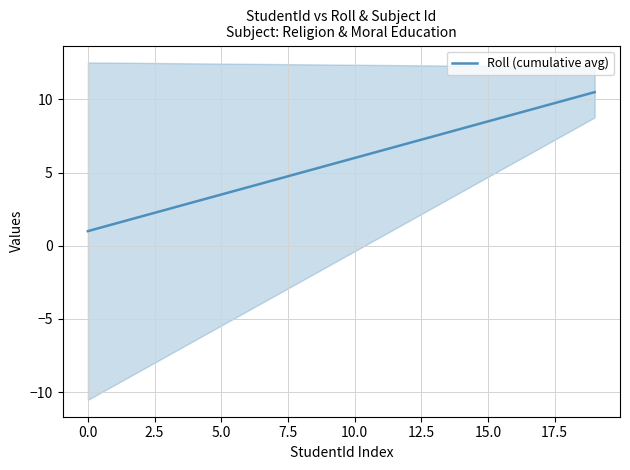

How many lines are shown in the chart?

1